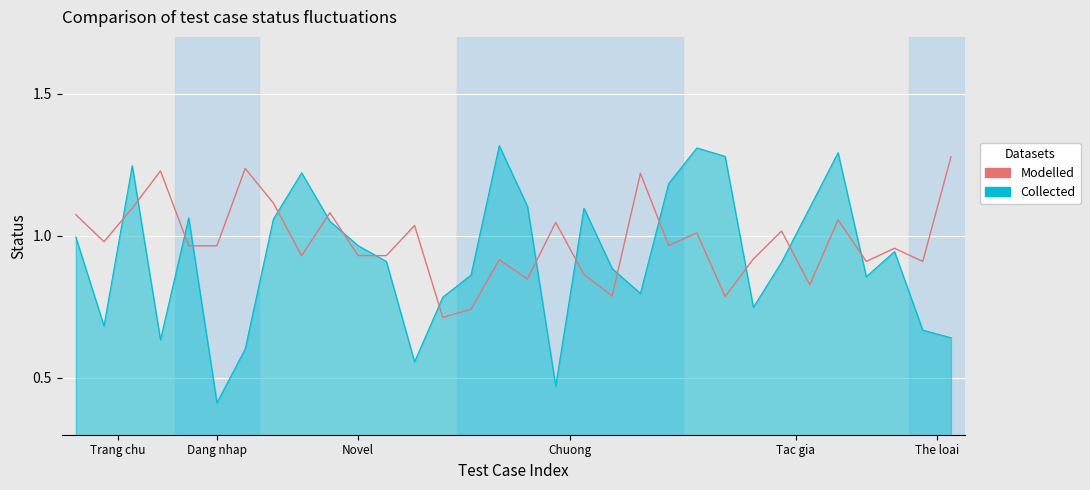

What is the smallest value displayed?

0.4